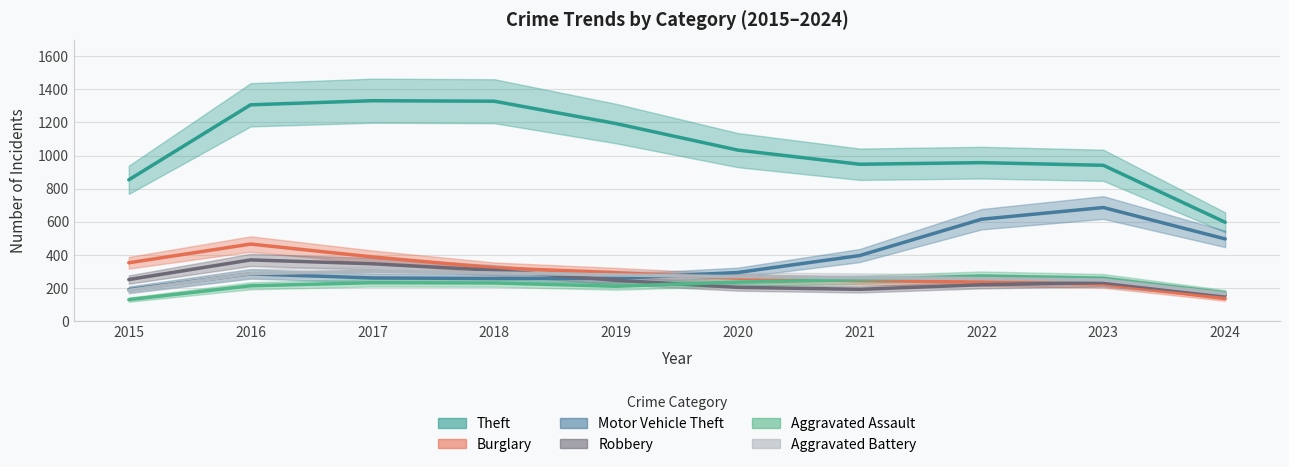

At which category is the sum across all series the highest?

2016